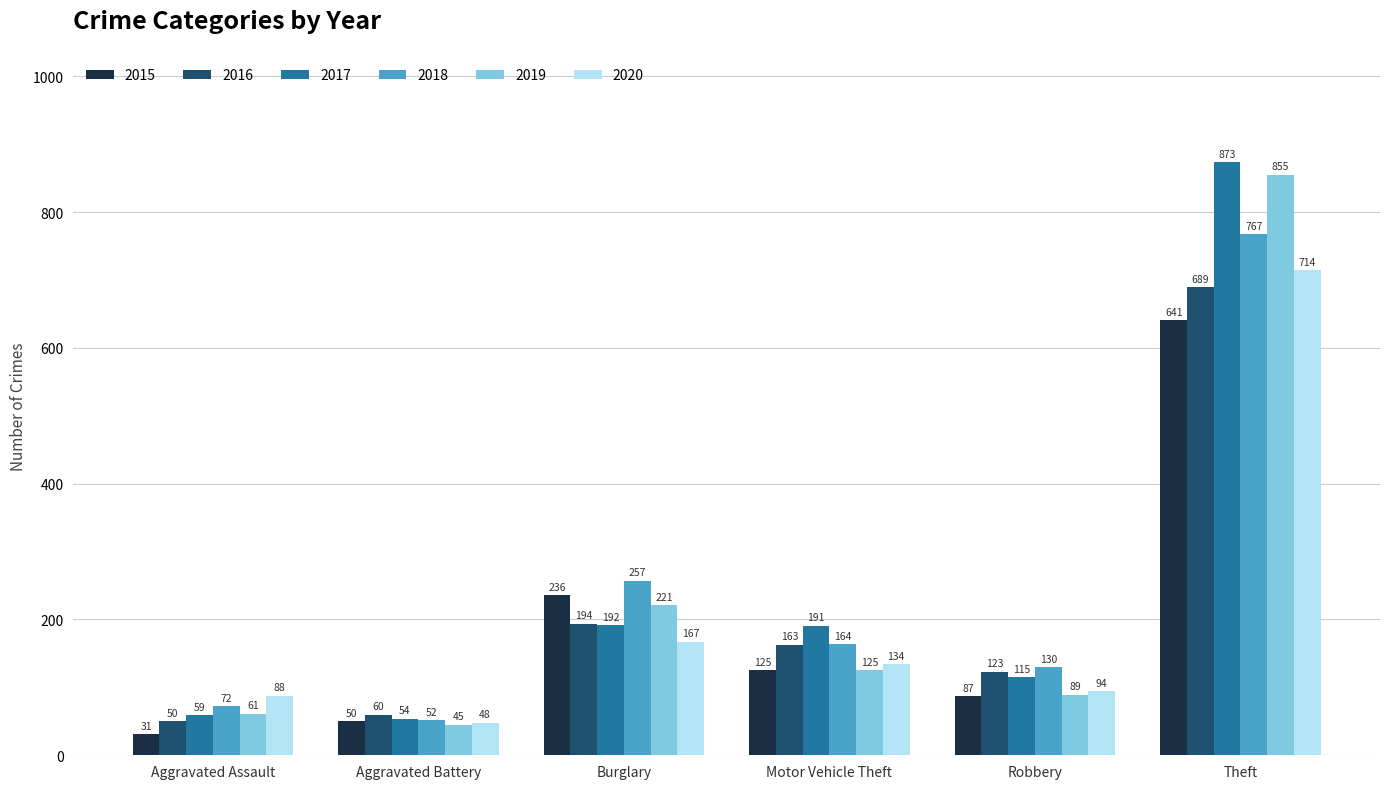

What is the difference between the highest and lowest values at Burglary?

90